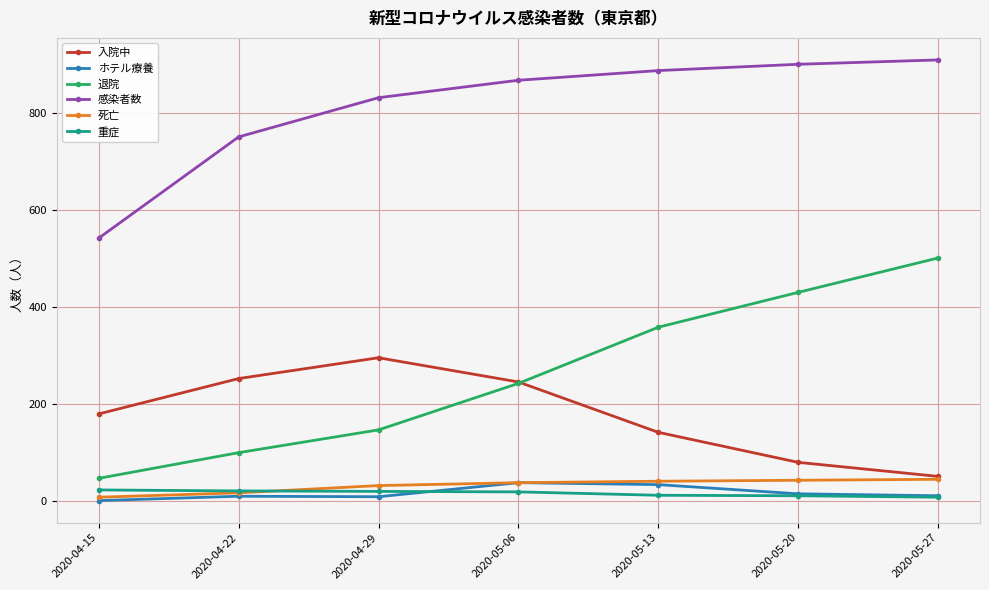

What position from the right is 2020-04-15?

7